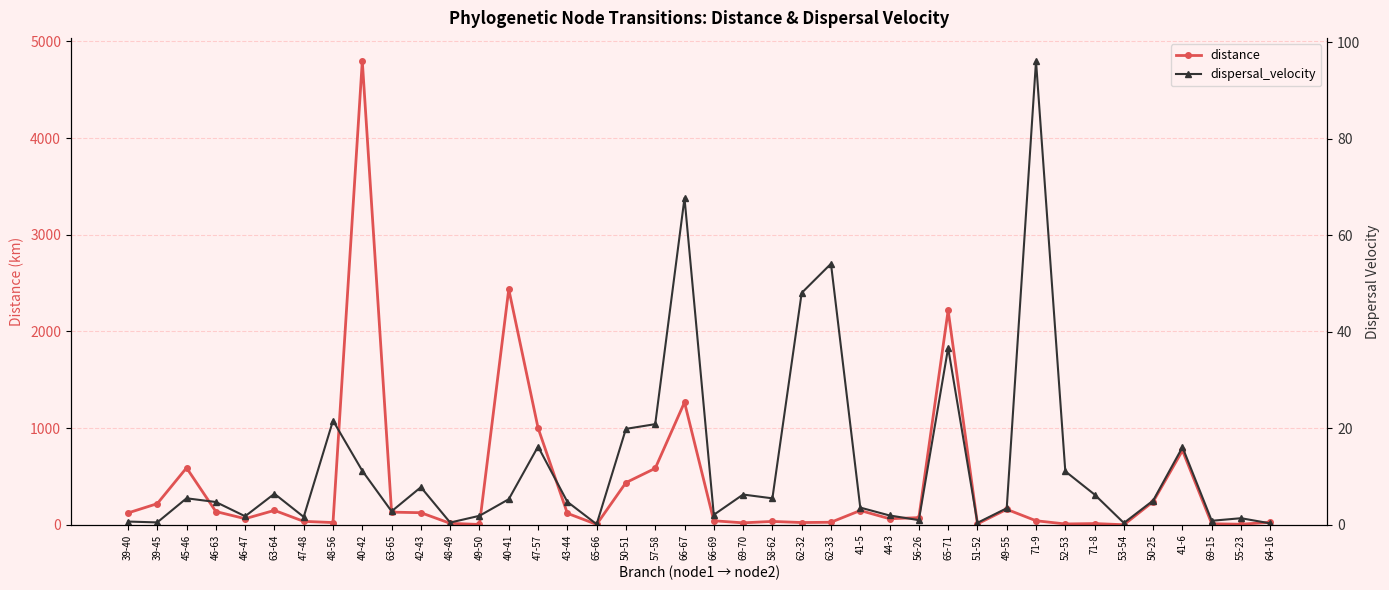

Where is the first local minimum for distance?

46-47